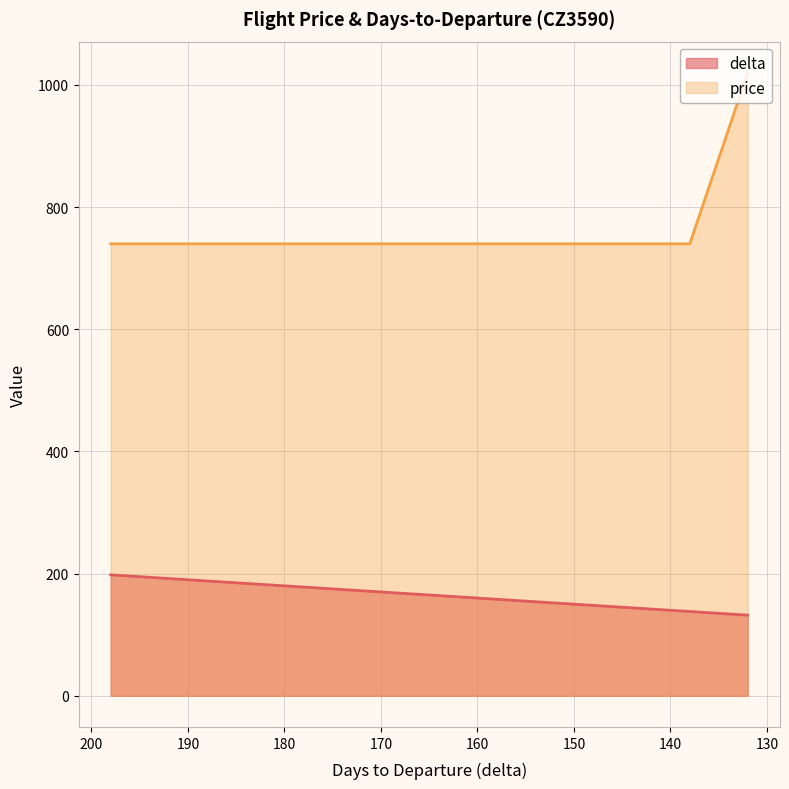

Which category has the highest value across all series?

132